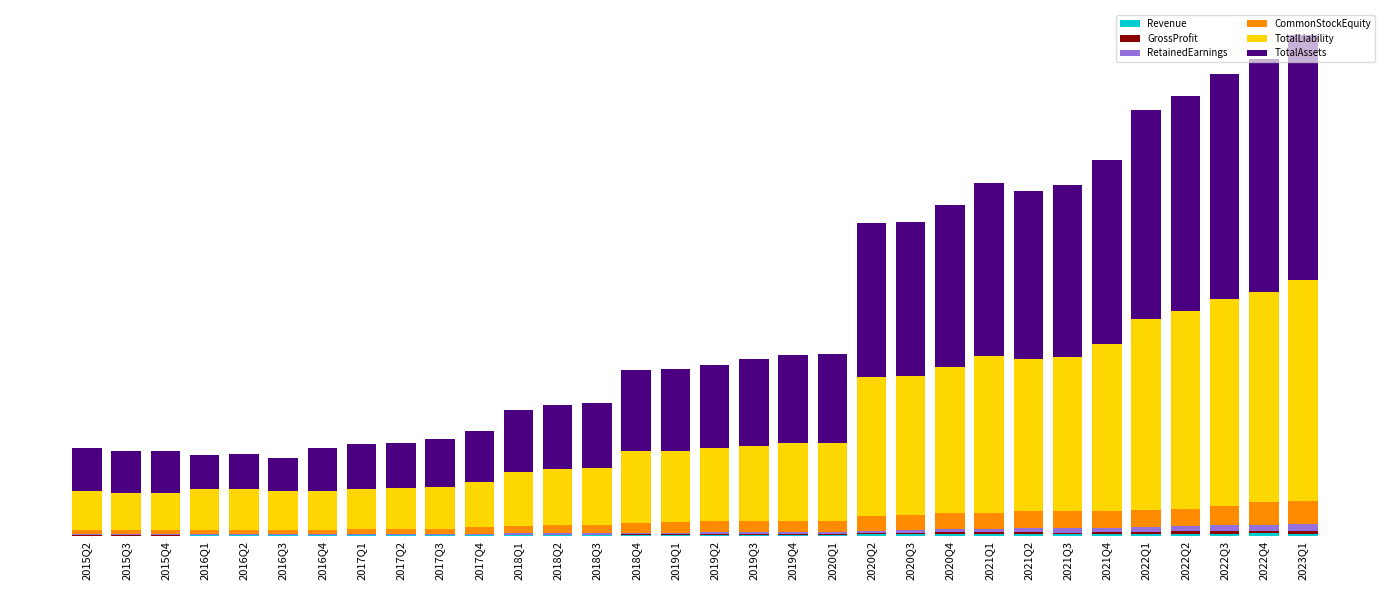

What value does the CommonStockEquity series have at 2020Q1, to the nearest 100?

282030000